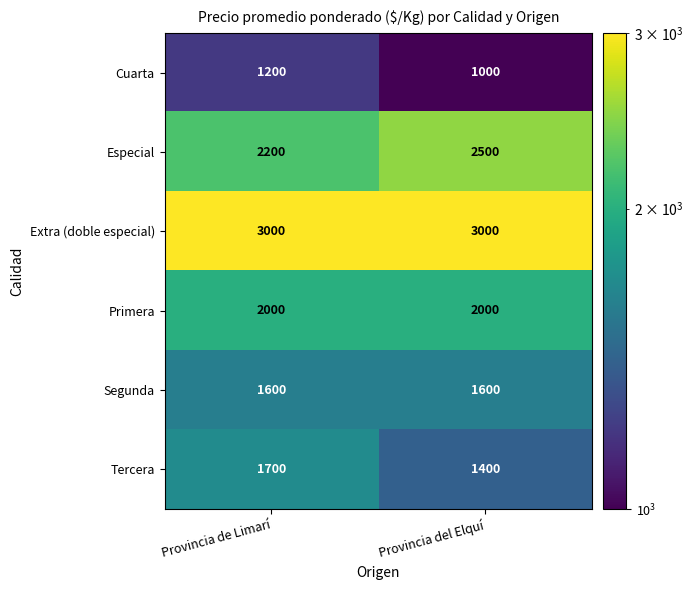

The value of Especial at Provincia de Limarí is 3477. True or false?

False